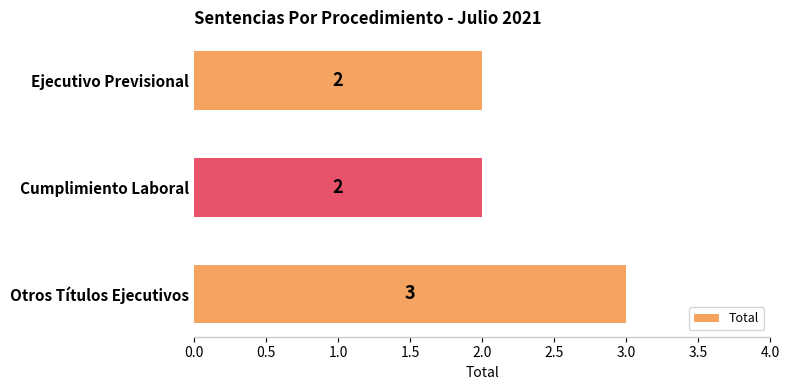

What is the sum of all values?

7